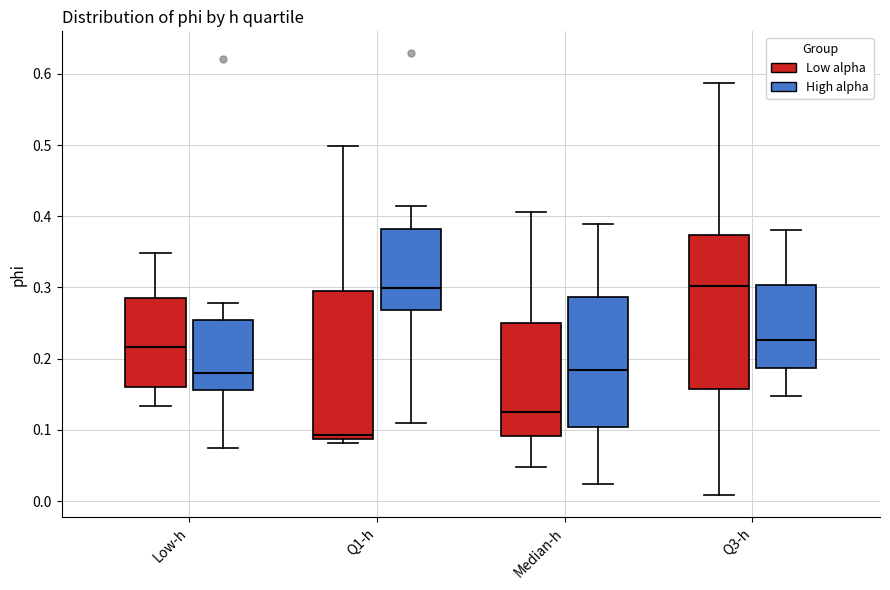

Which box's median line is the lowest?

Q1-h (Low alpha)